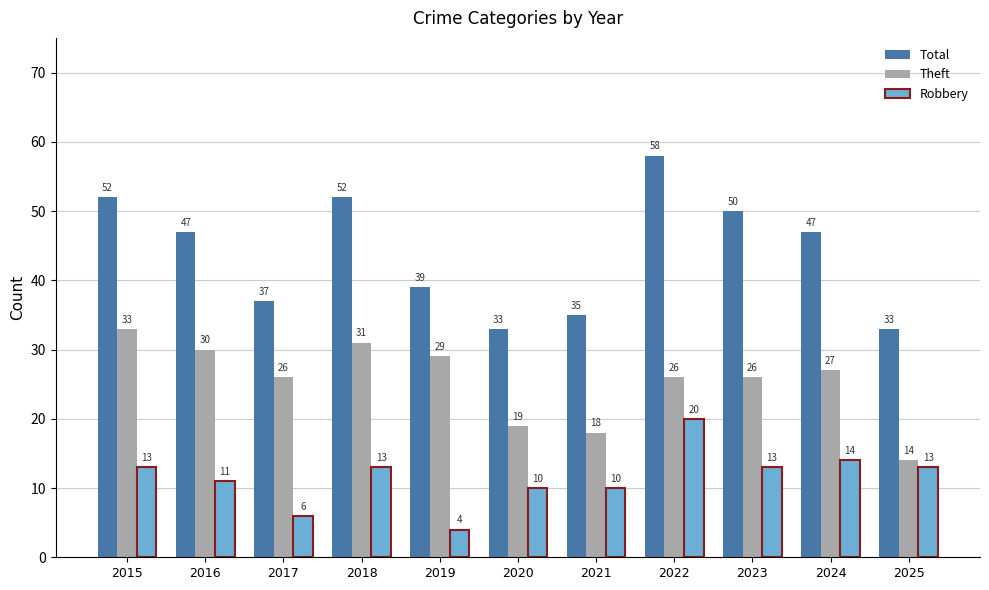

List the series in order of their peak value, lowest first.

Robbery, Theft, Total